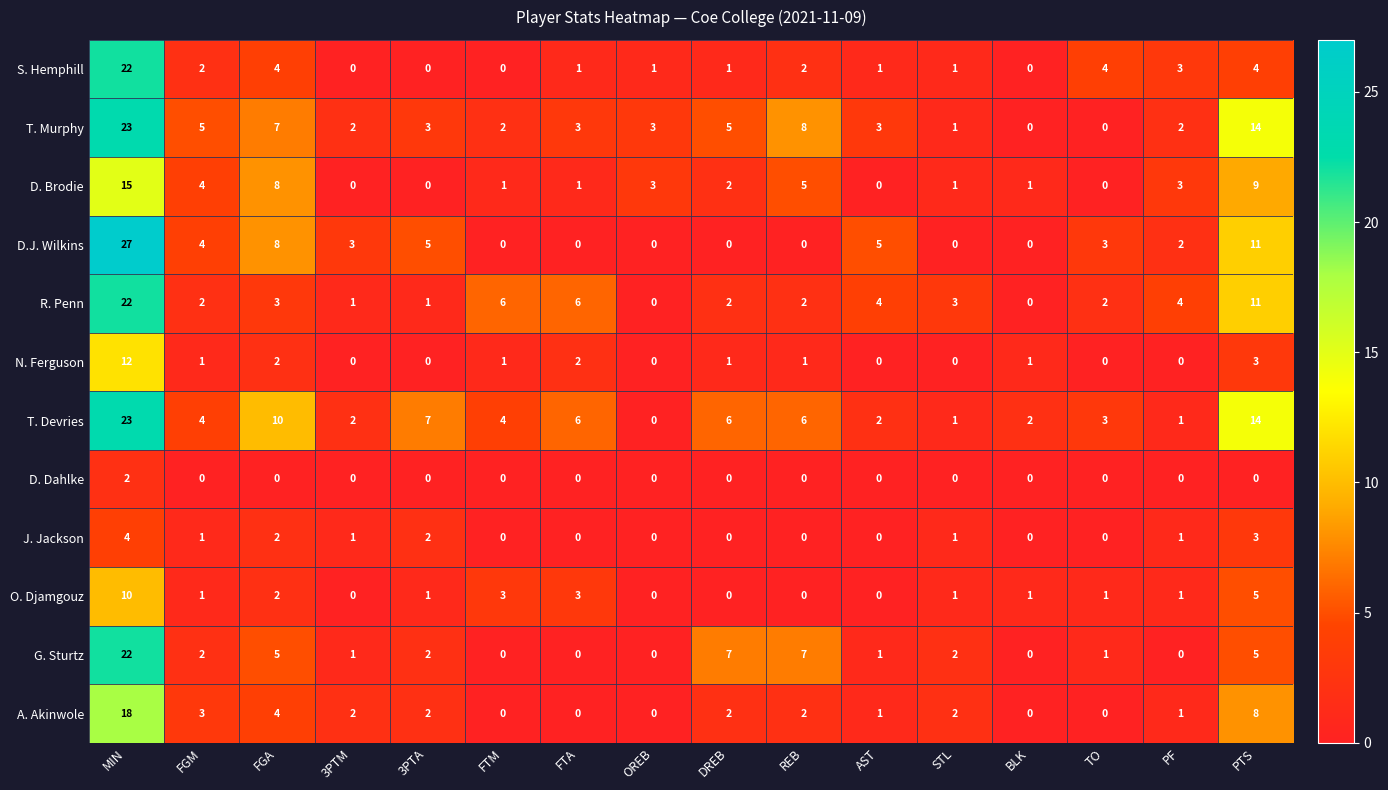

At how many categories does at least one series exceed 17?

1